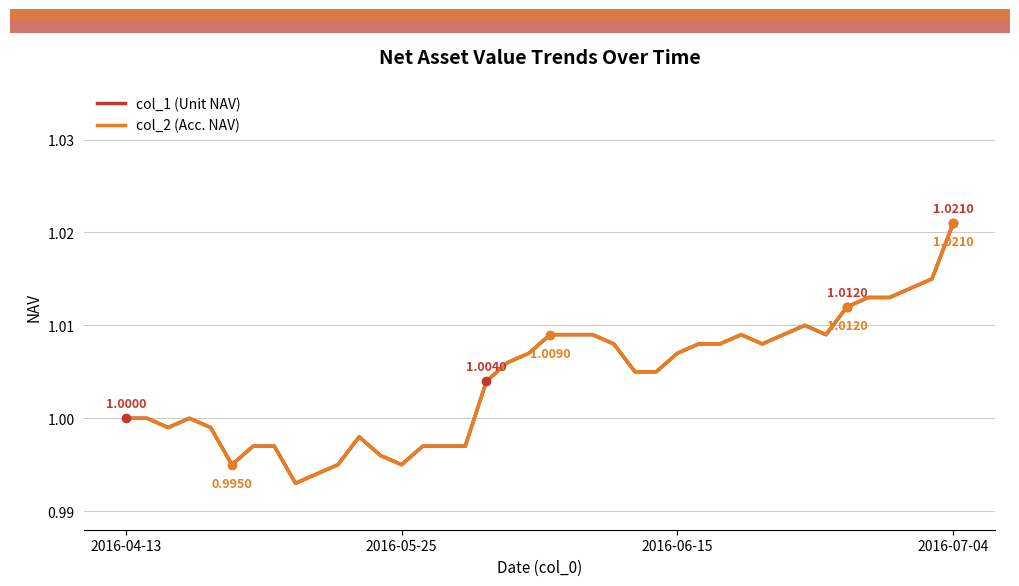

Is this an area chart (filled region under the line)?

No